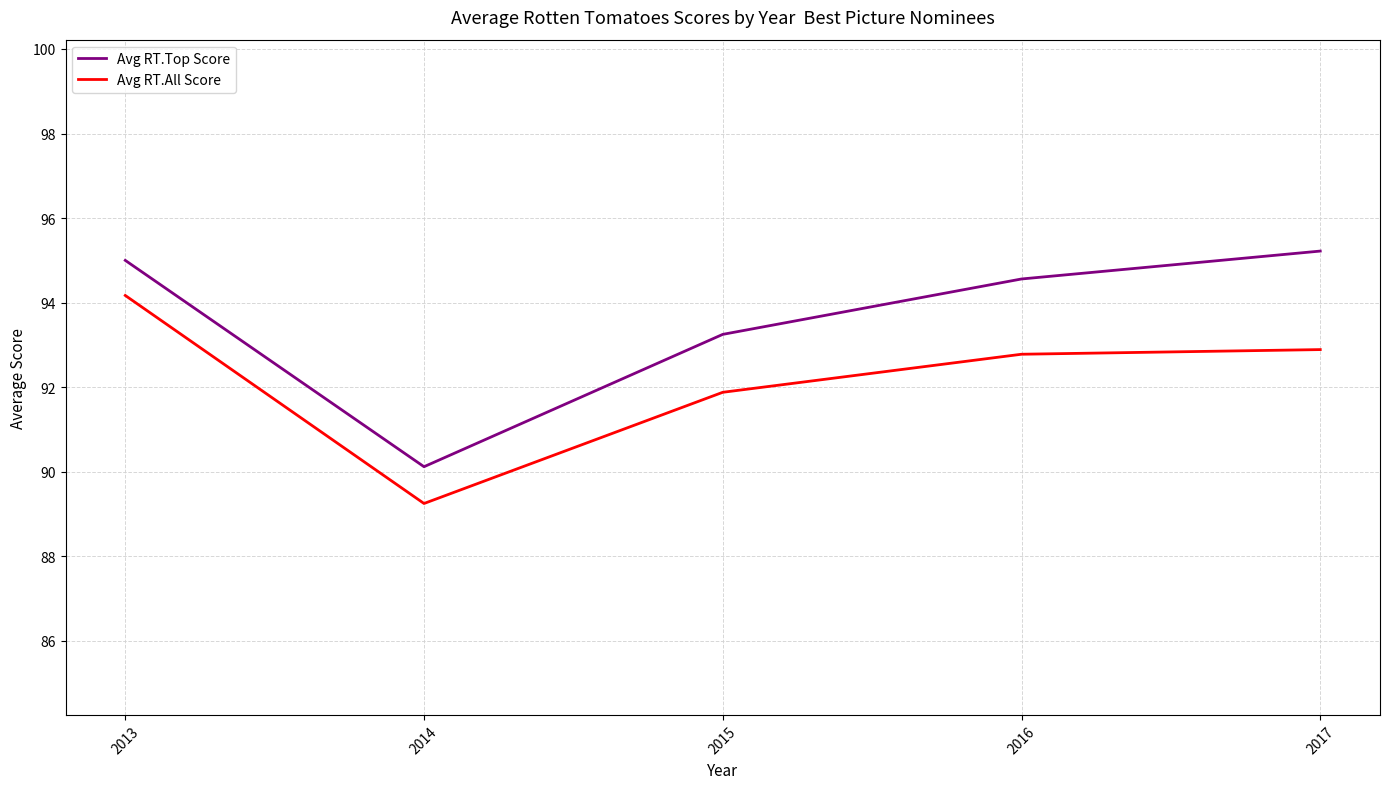

How many interior local valleys does the Avg RT.All Score series have?

1